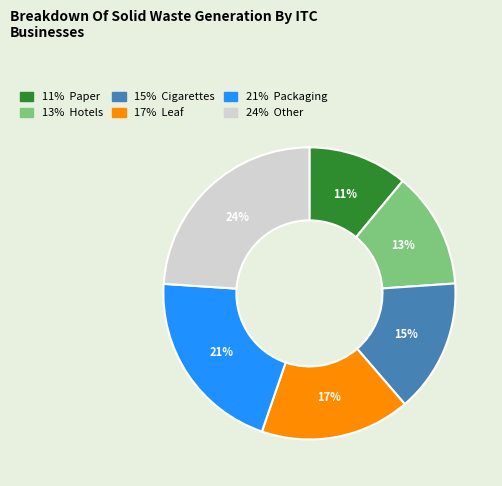

To the nearest percent, what is the average slice percentage?

17%